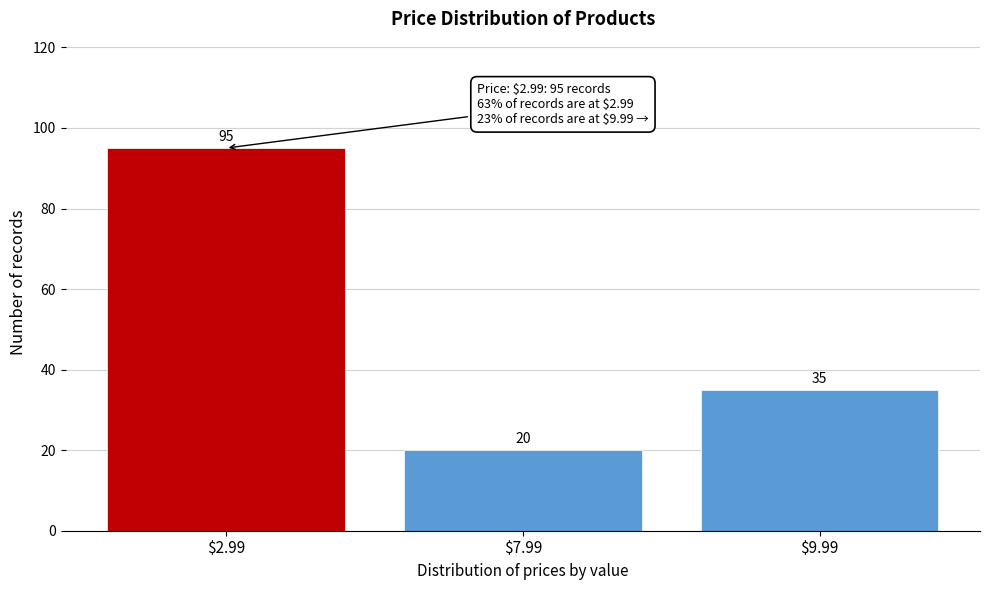

Reading left to right, list all the values displayed in this chart.

95	20	35